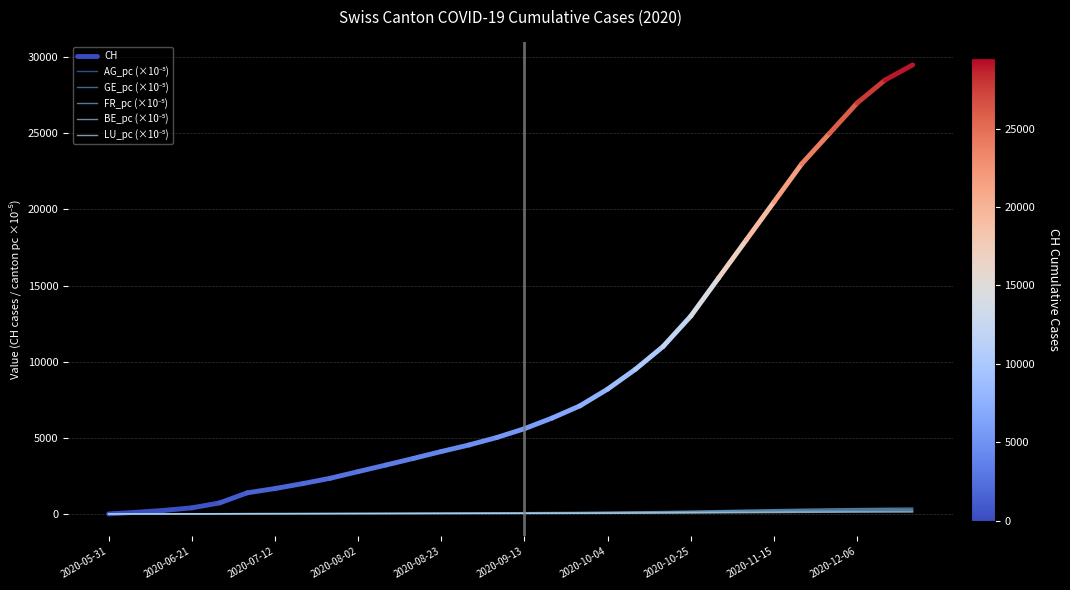

At which label is FR_pc closest to 190?

2020-10-25